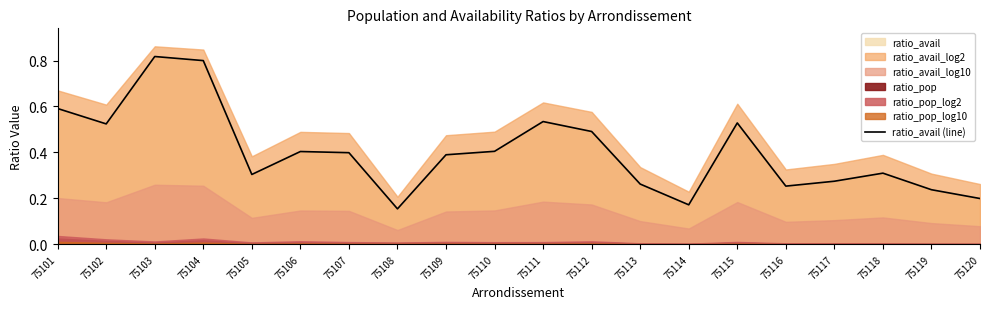

At which category does the chart reach its peak across all series?

75103